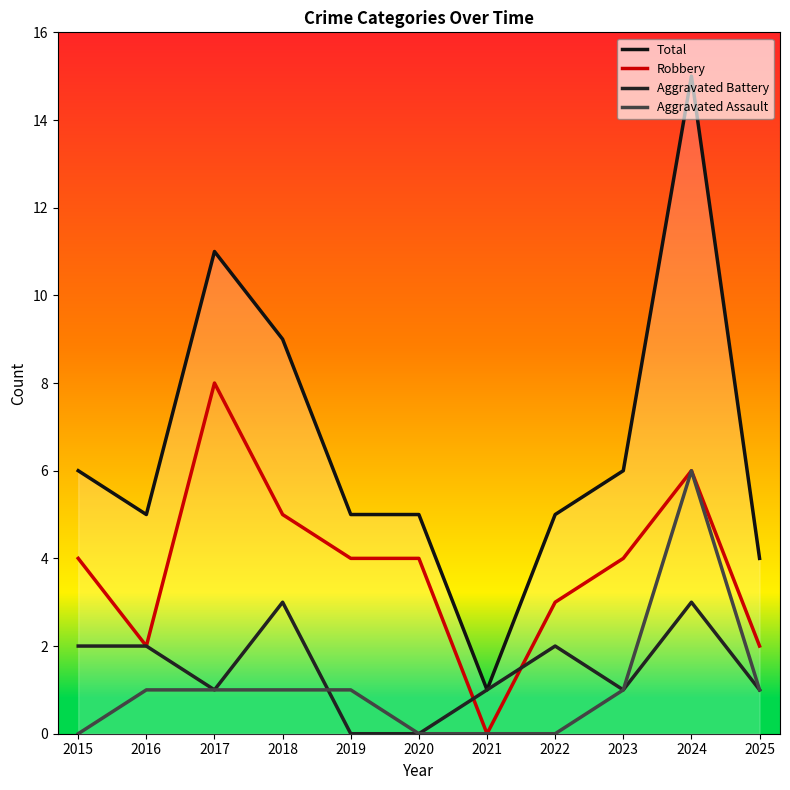

Which series has the largest total across all categories?

Total